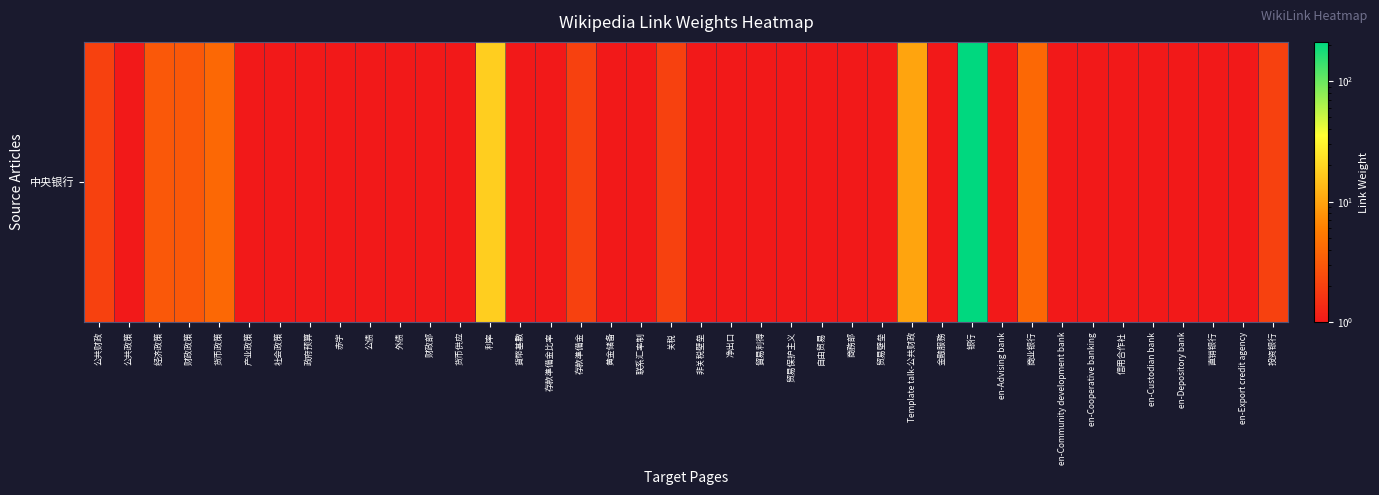

Reading right to left, what are all the values shown in this chart?

2	1	1	1	1	1	1	1	4	1	212	1	10	1	1	1	1	1	1	1	2	1	1	2	1	1	18	1	1	1	1	1	1	1	1	4	3	3	1	2